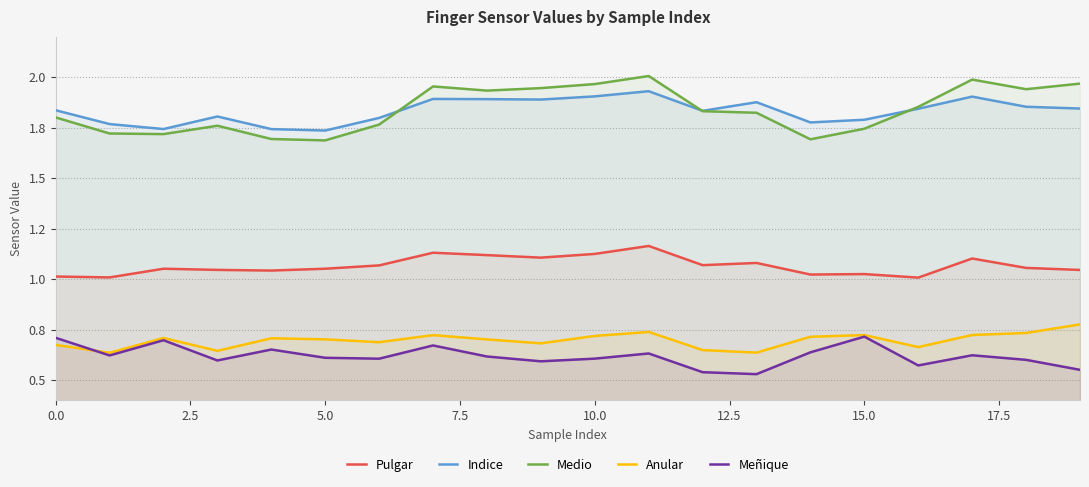

True or false: Anular has more than 1 interior local peaks.

True